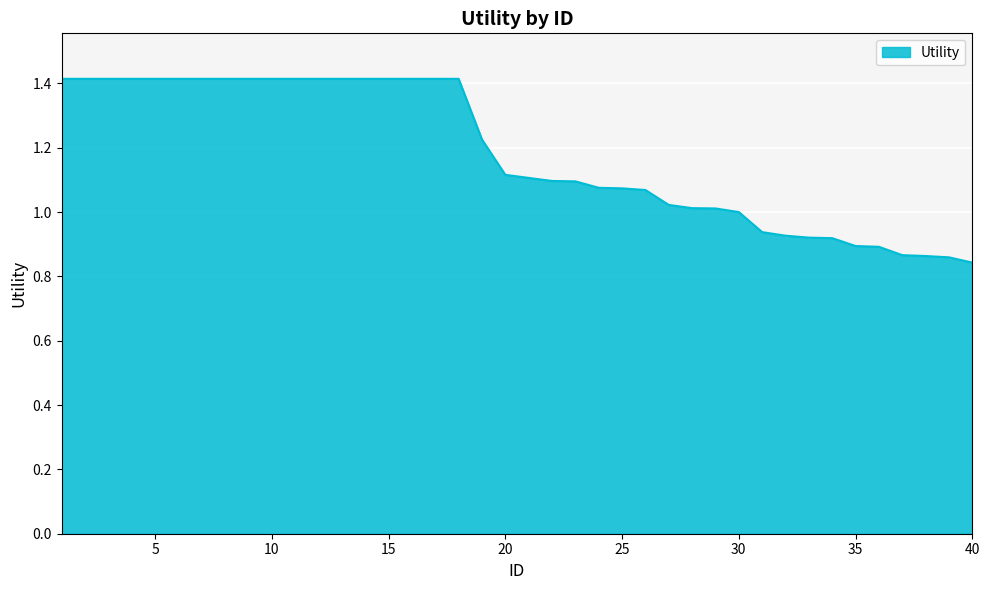

What is the maximum value shown in the chart?

1.4